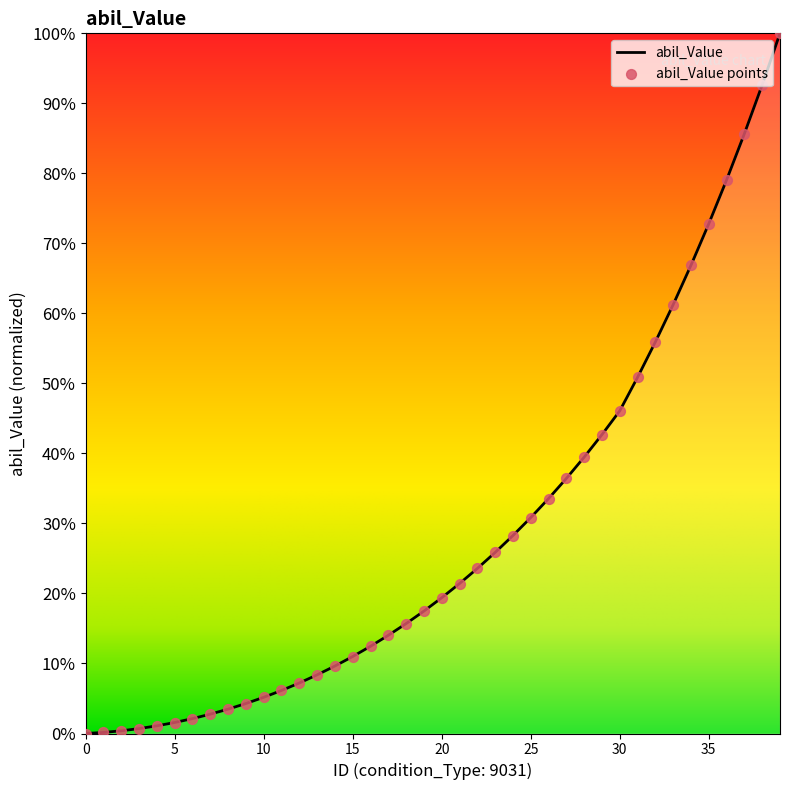

What is the difference between the maximum and minimum values?

100.0